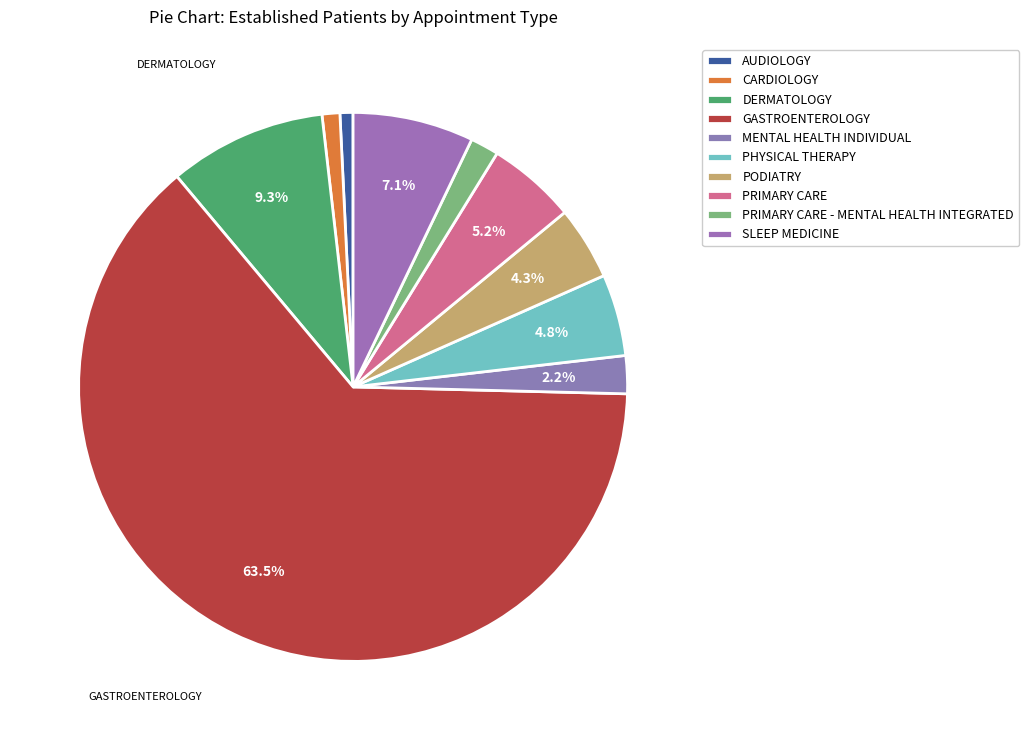

Does any single category account for the majority?

Yes